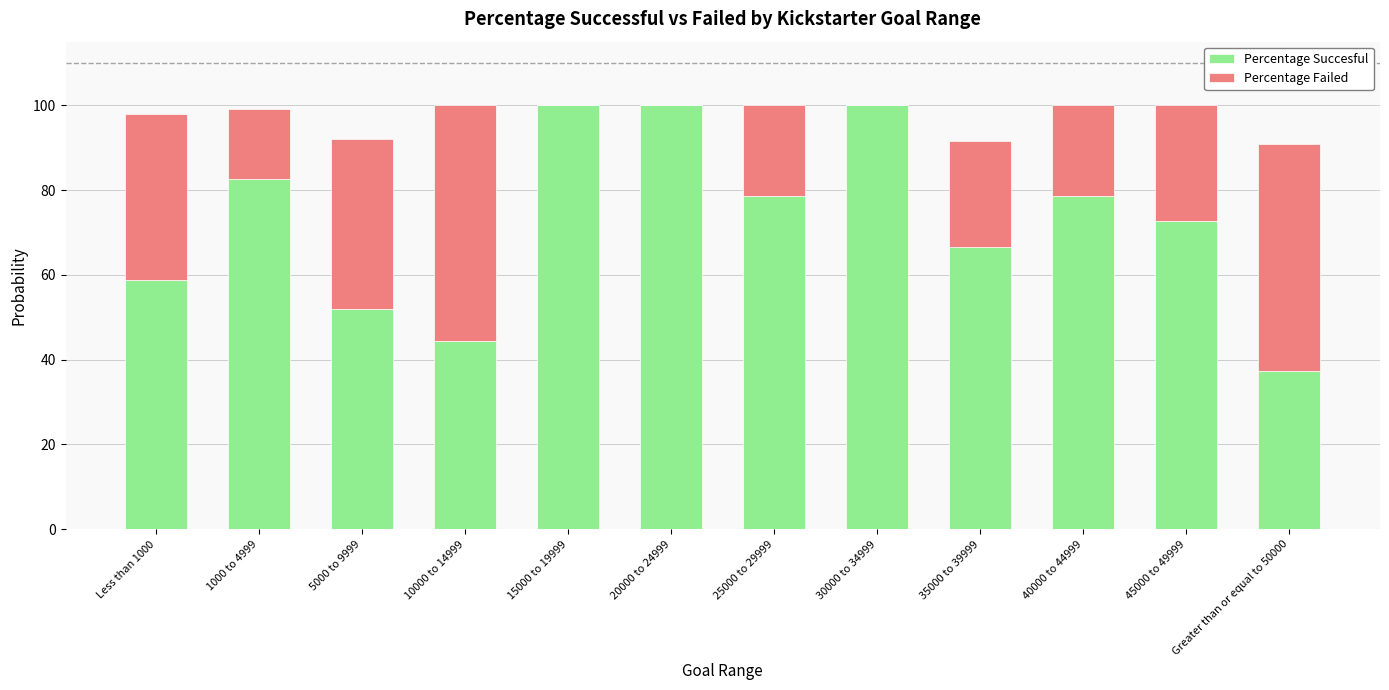

The Percentage Succesful series shows 21.1 at 15000 to 19999. True or false?

False